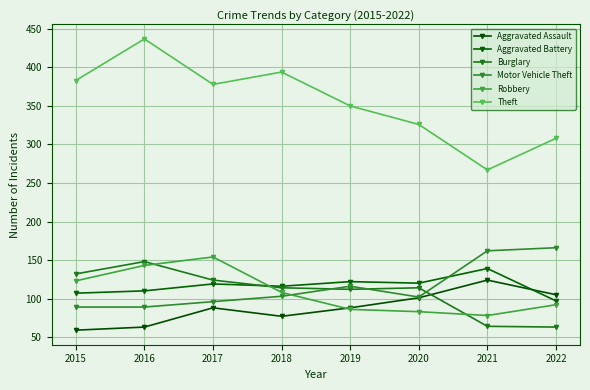

Between 2021 and 2022, which series saw the biggest shift?

Aggravated Battery